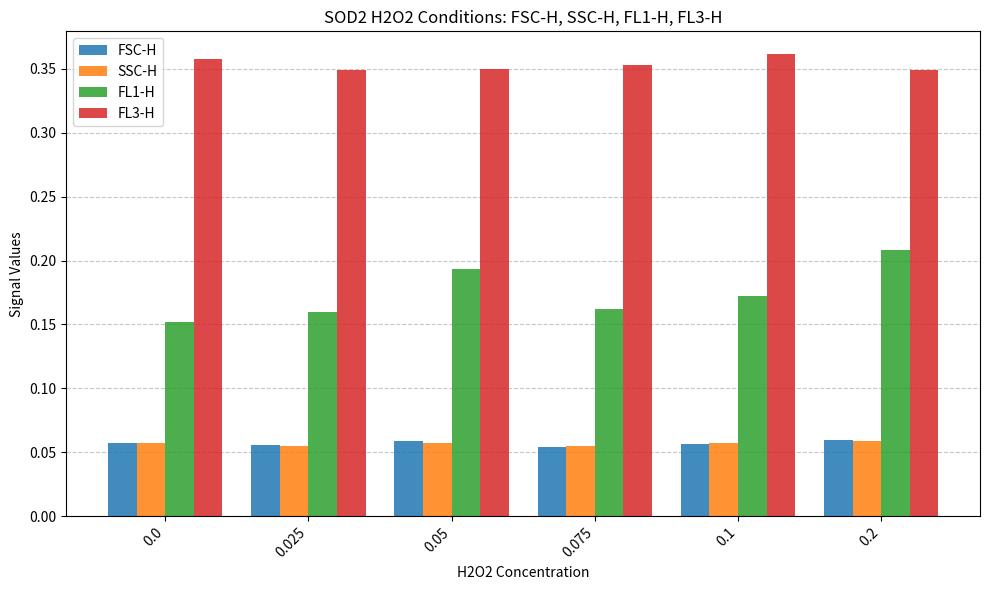

What is the label of the 3rd bar from the left?

0.05